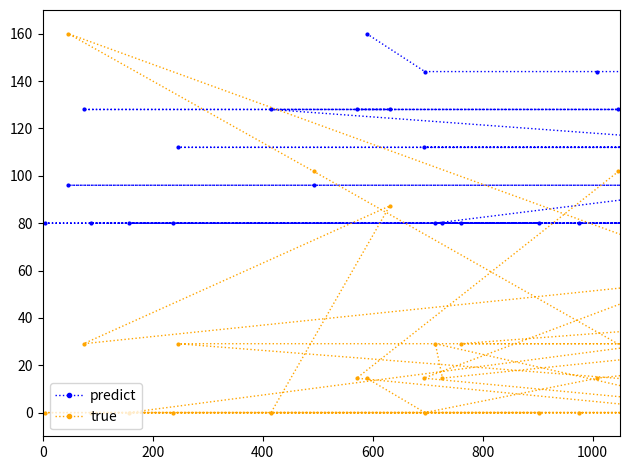

How many lines are shown in the chart?

2